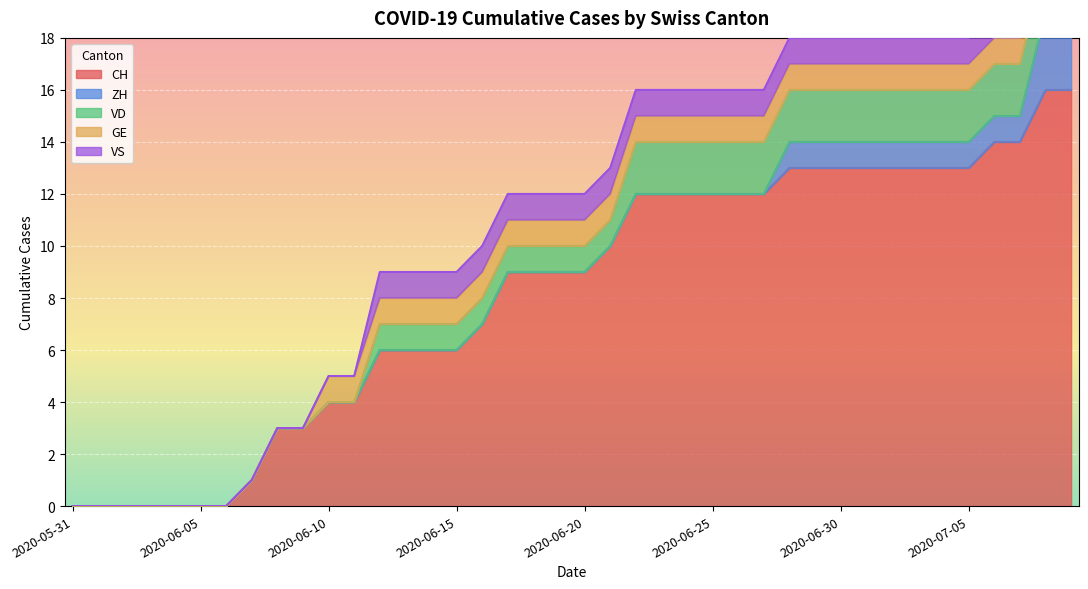

What is the greatest value displayed?

16